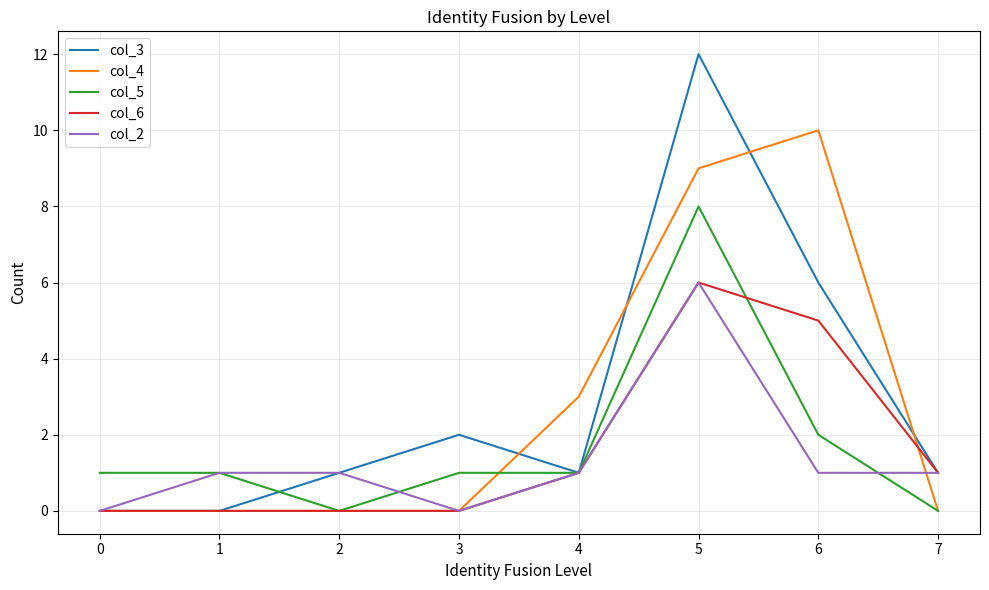

What is the greatest value displayed?

12